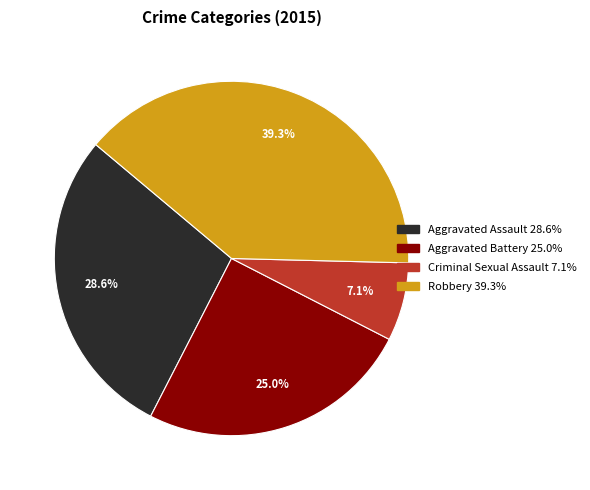

How many slices are in this pie chart?

4